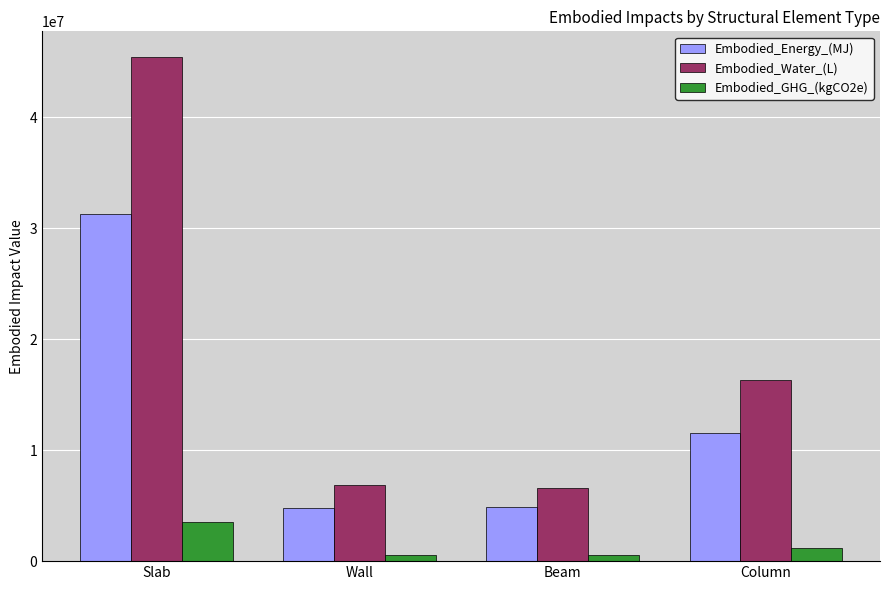

Rank the series by their average value, from lowest to highest.

Embodied_GHG_(kgCO2e), Embodied_Energy_(MJ), Embodied_Water_(L)